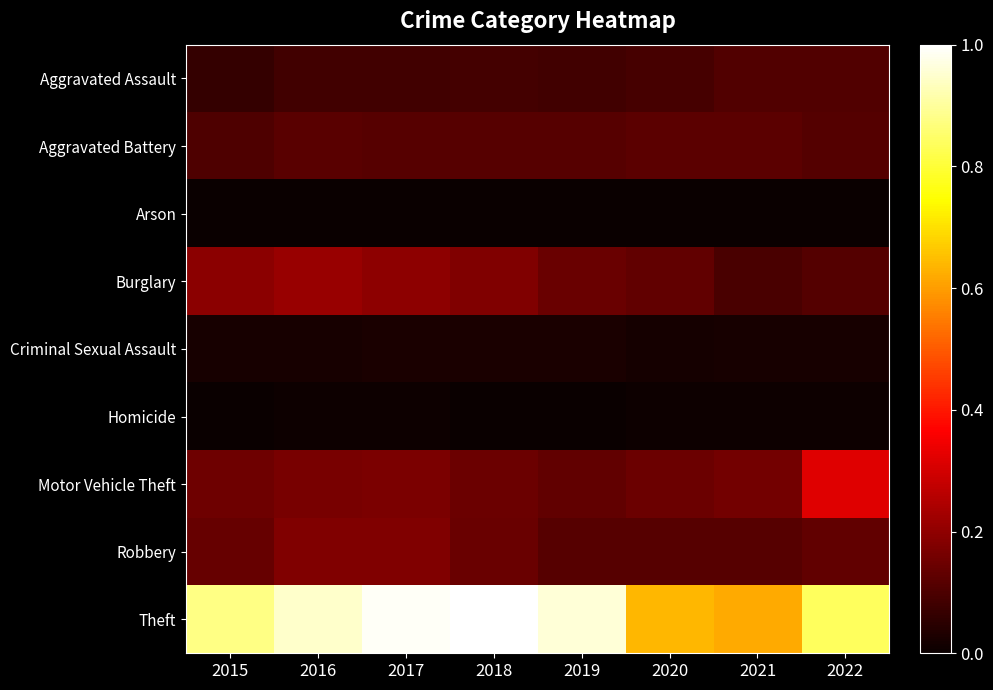

What is the difference between the highest and lowest values at 2021?

0.6